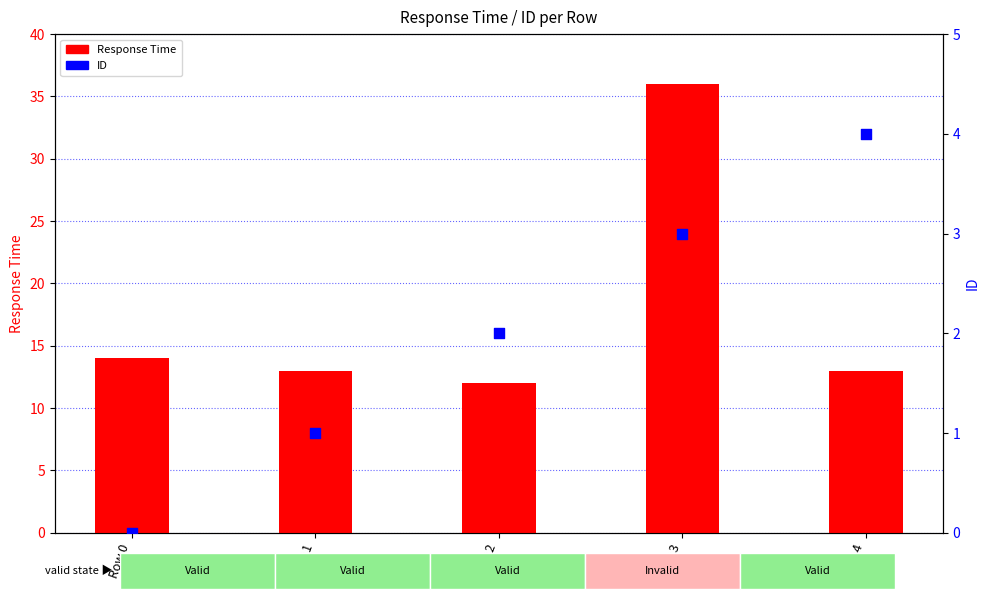

At which category is the sum across all series the highest?

Row 3